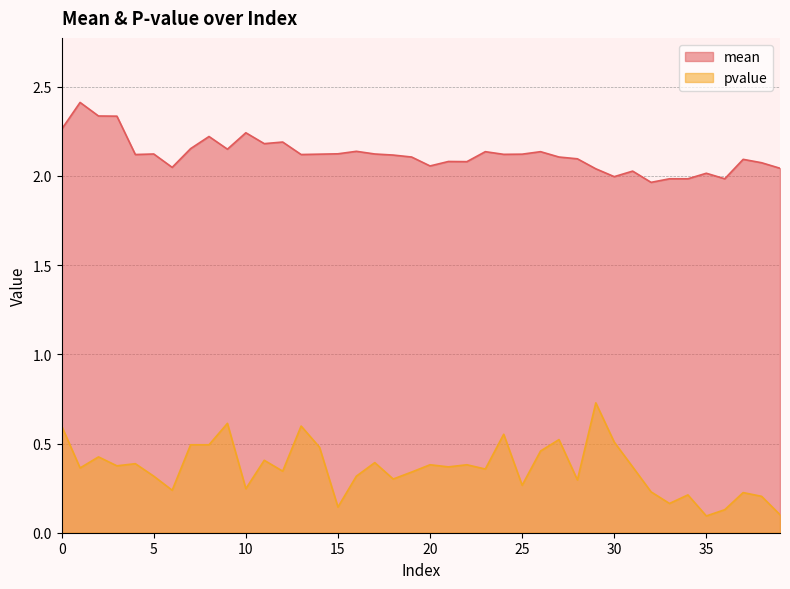

True or false: pvalue has a value of 0.2 at 38.

True